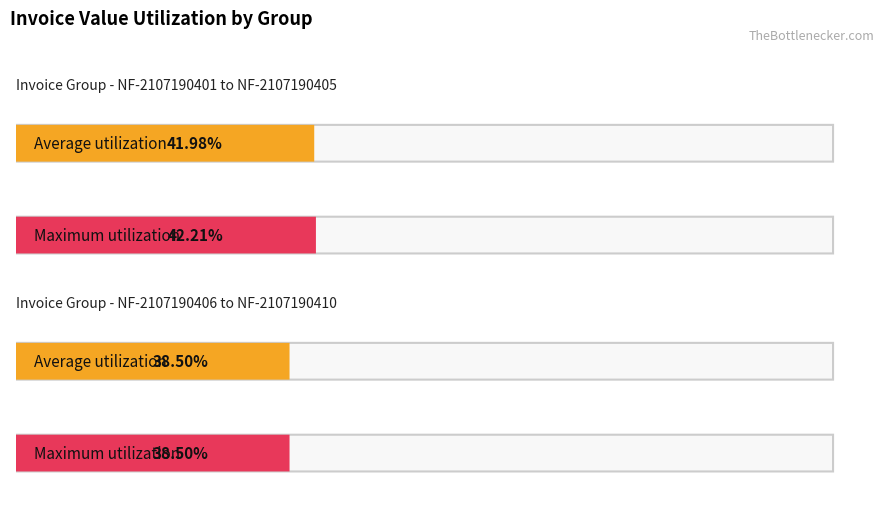

The Maximum utilization series shows 2940 at NF-2107190402. True or false?

False